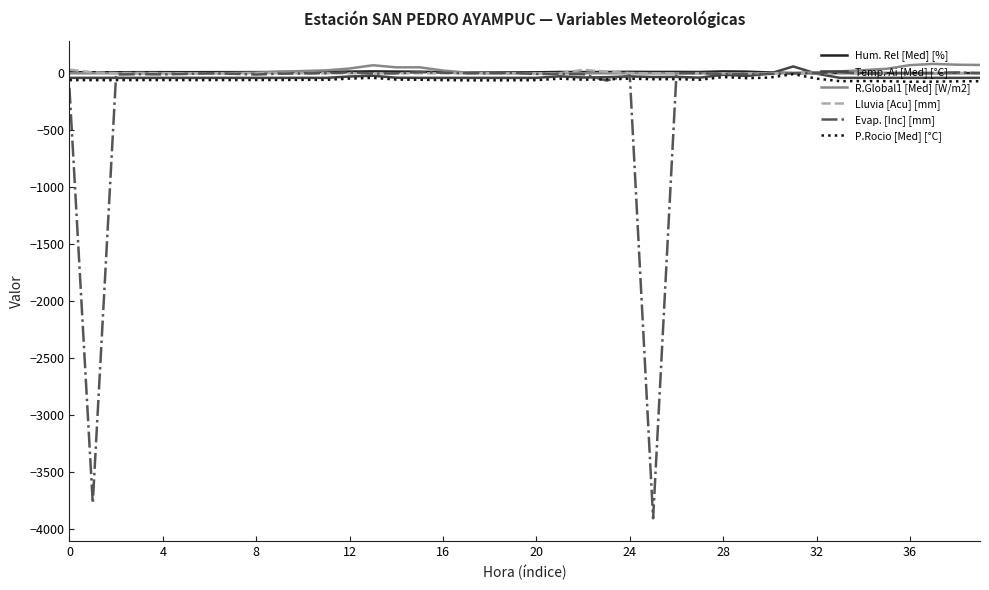

What is the smallest value displayed?

-3903.2